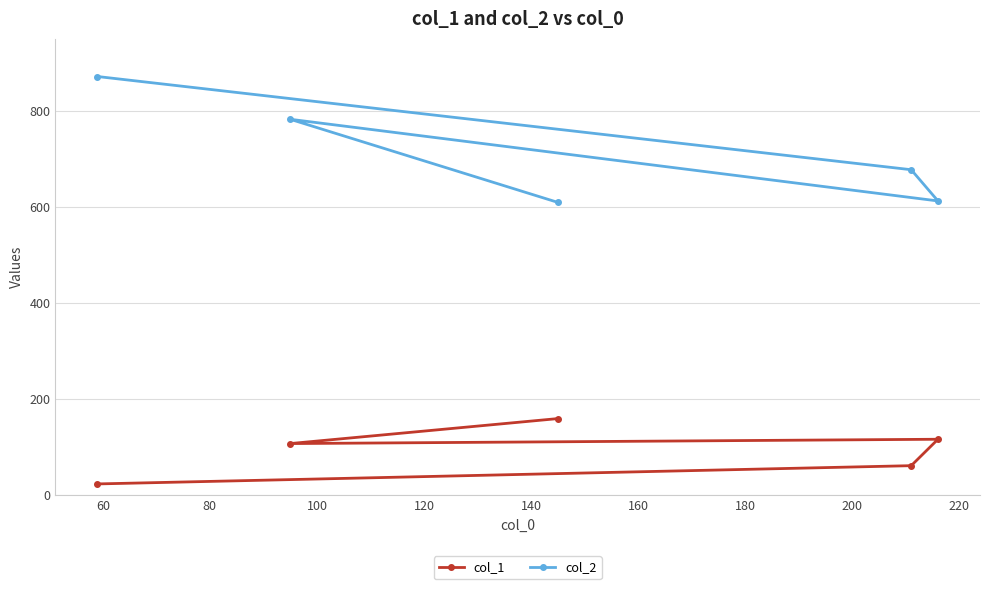

Which series has the largest range (max minus min)?

col_2